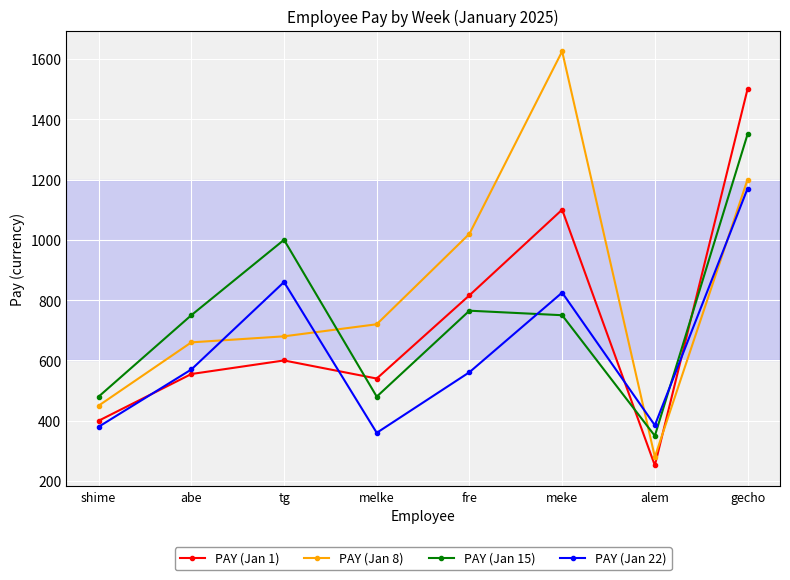

What is the label of the 4th point from the right?

fre